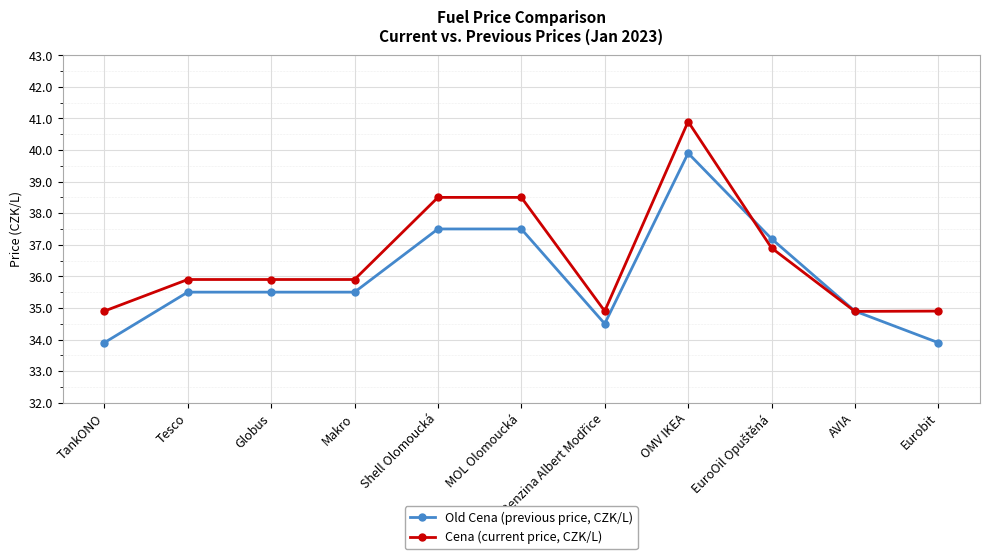

True or false: Cena (current price, CZK/L) and Old Cena (previous price, CZK/L) intersect in this chart.

True